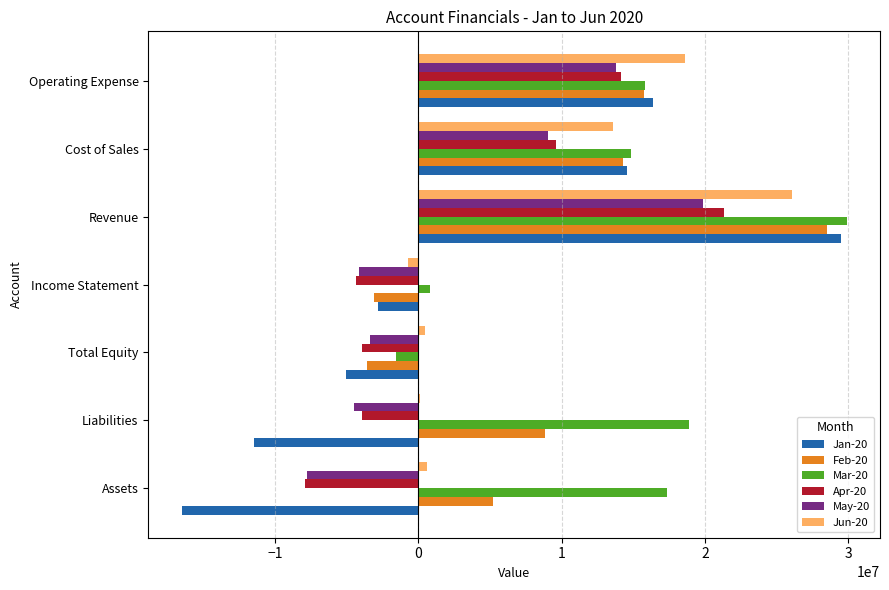

Between Revenue and Cost of Sales, which series saw the biggest shift?

Mar-20